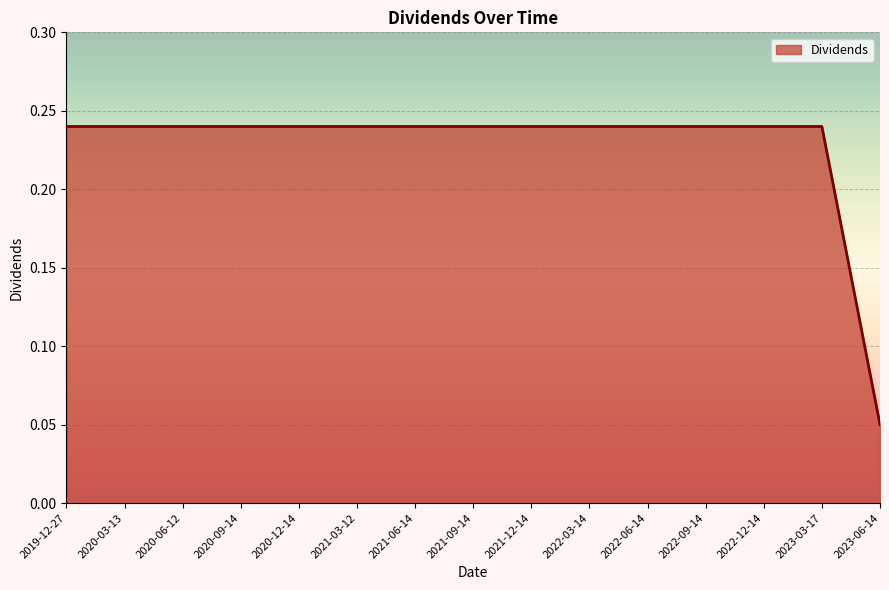

True or false: the data shows 0.1 at 2019-12-27.

False